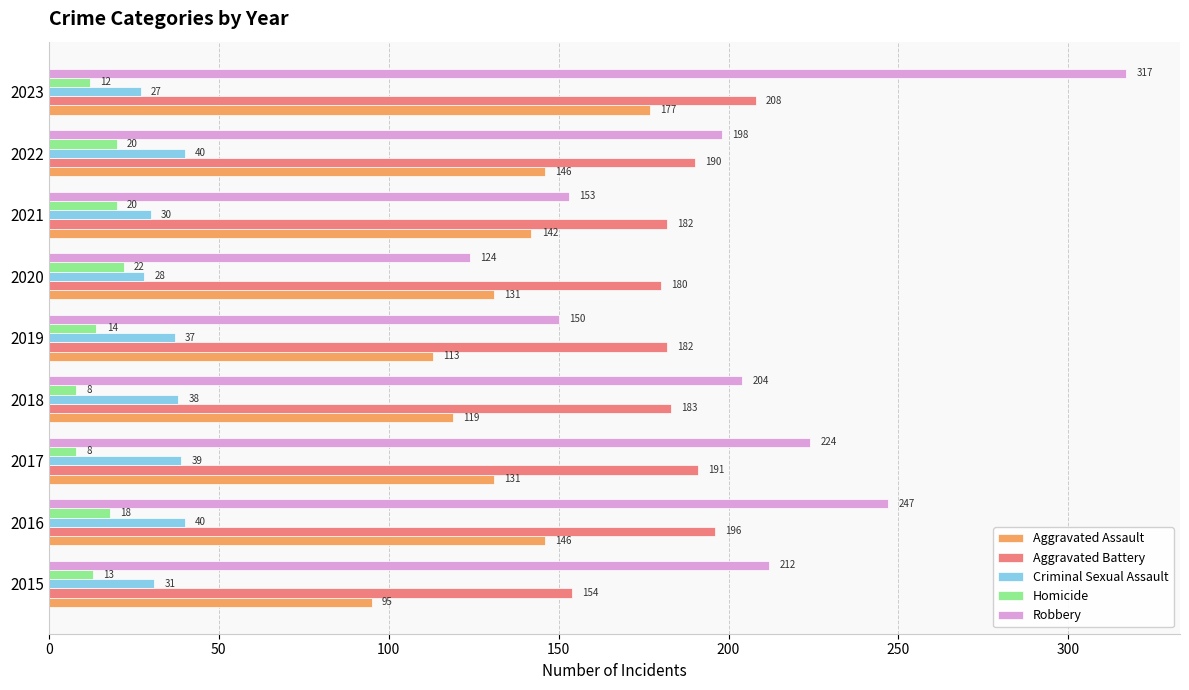

List the series in order of their peak value, lowest first.

Homicide, Criminal Sexual Assault, Aggravated Assault, Aggravated Battery, Robbery